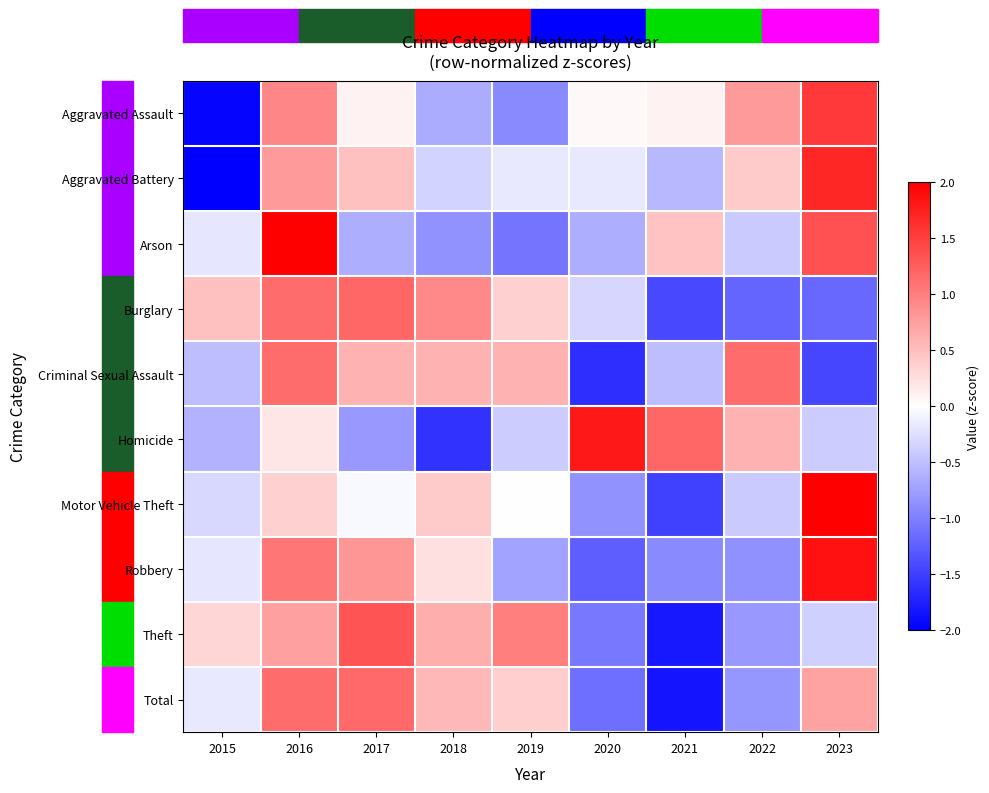

Between 2015 and 2021, which is larger?

2021